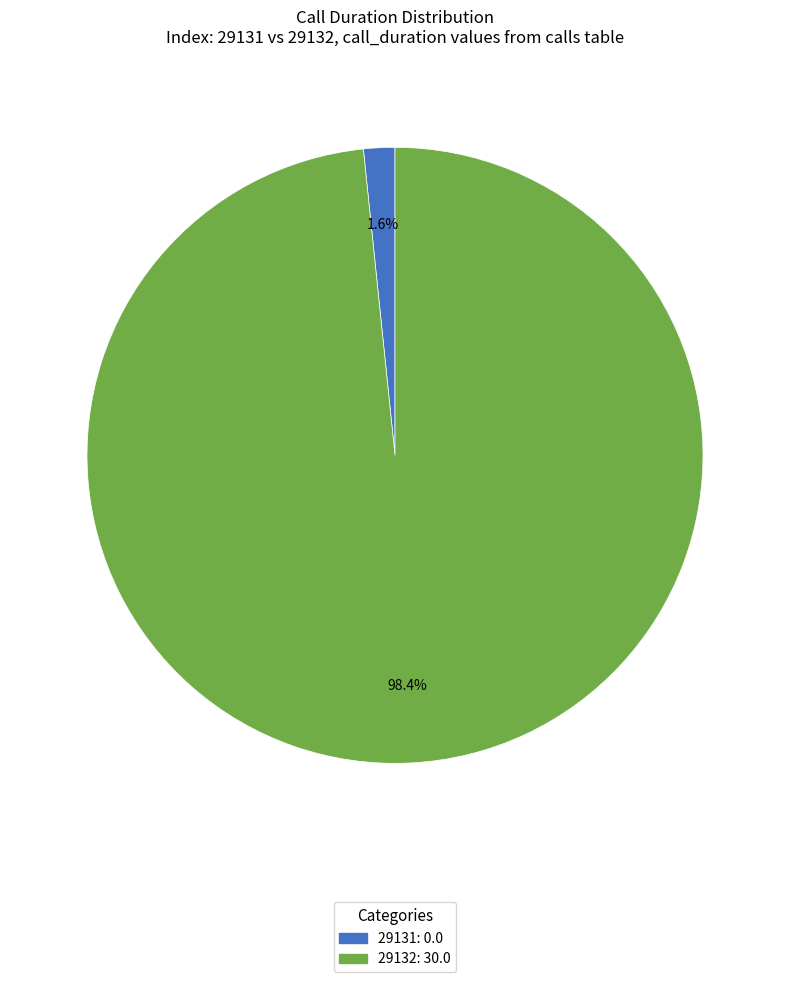

Which category has the smallest portion of the pie?

29131